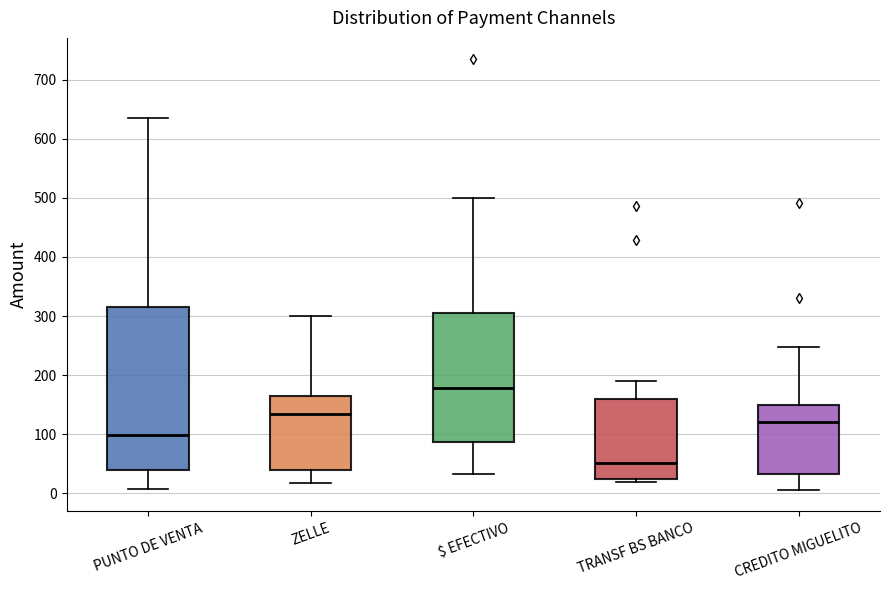

Which box is the tallest, from its lower edge to its upper edge?

PUNTO DE VENTA